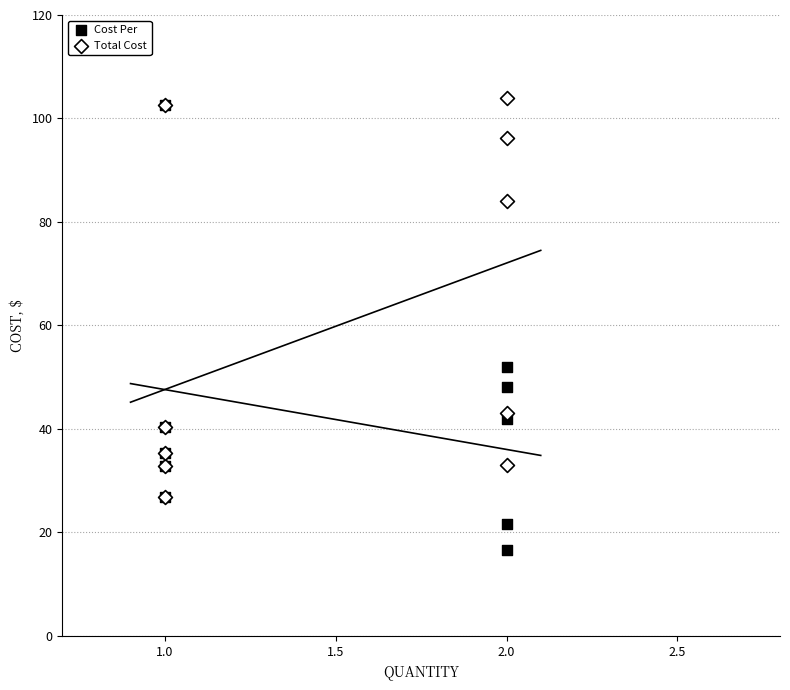

What are all the series names shown in the legend?

Cost Per, Total Cost